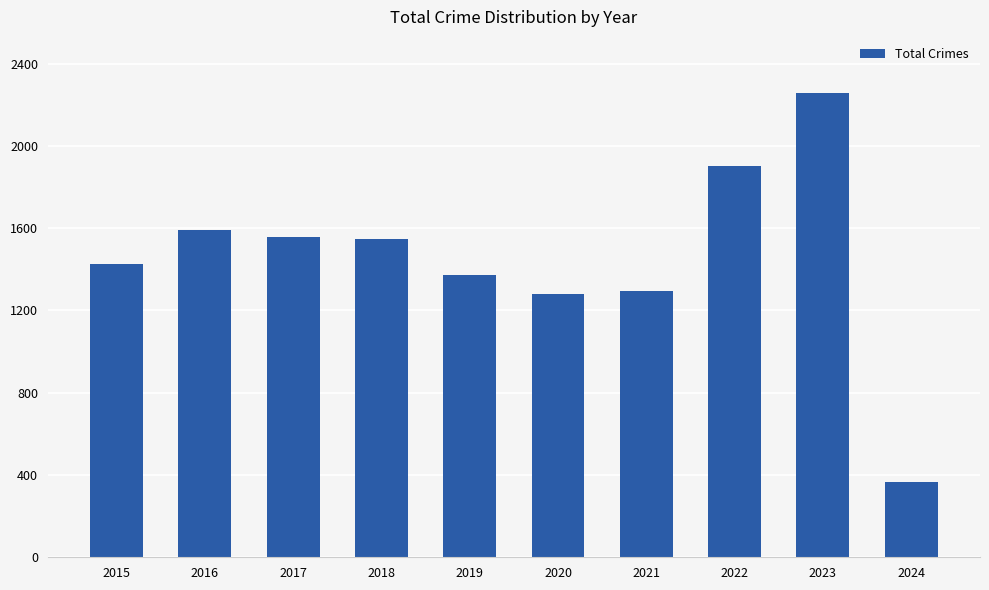

Is it true that the value at 2019 is 1374?

True